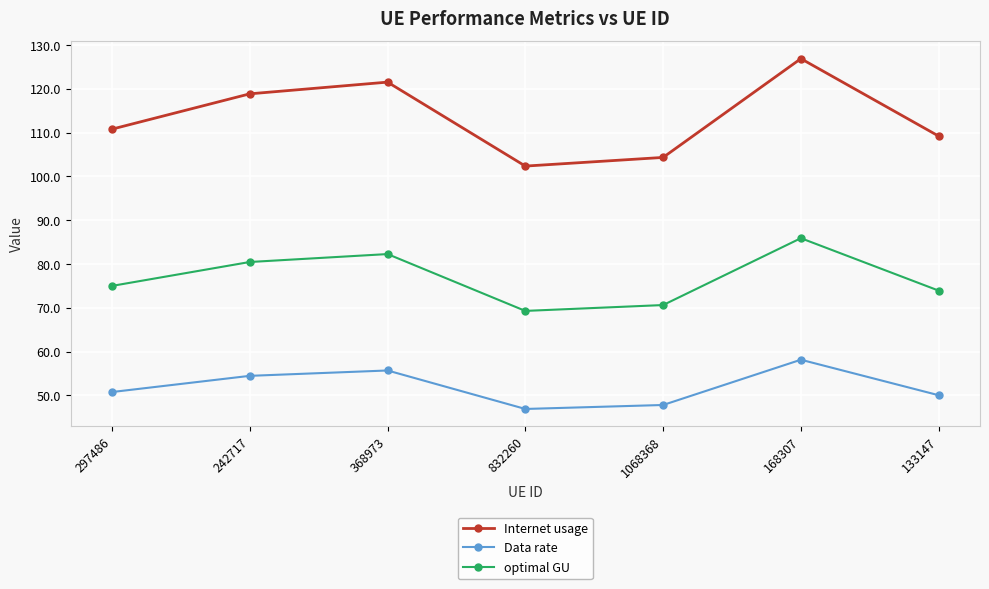

Which series has the largest range (max minus min)?

Internet usage